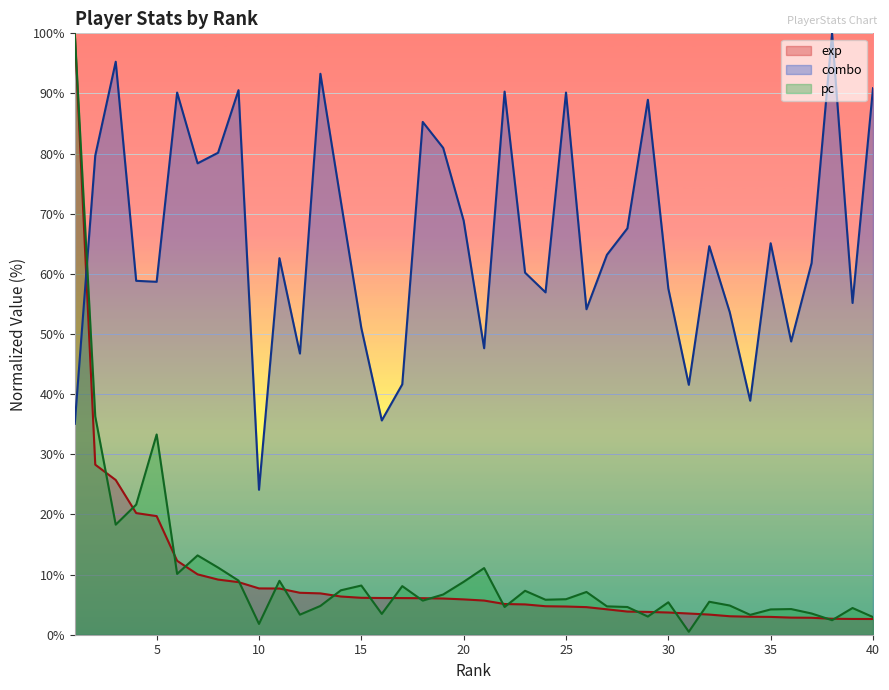

What is the sum of the pc values at 36 and 10?

6.1